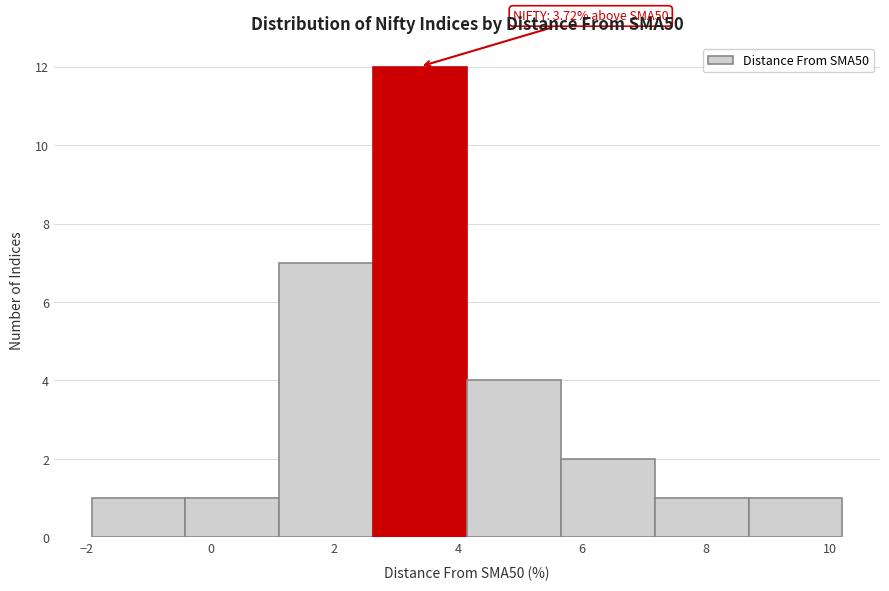

Which range on the x-axis has the tallest bar?

2.6 to 4.2